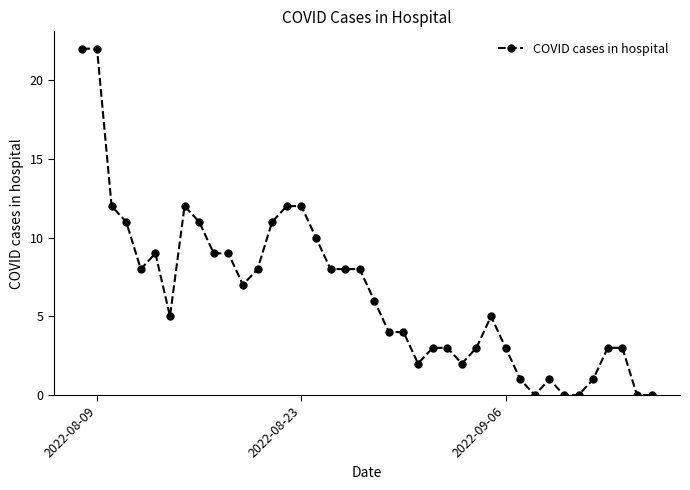

What is the sum of all values?

258